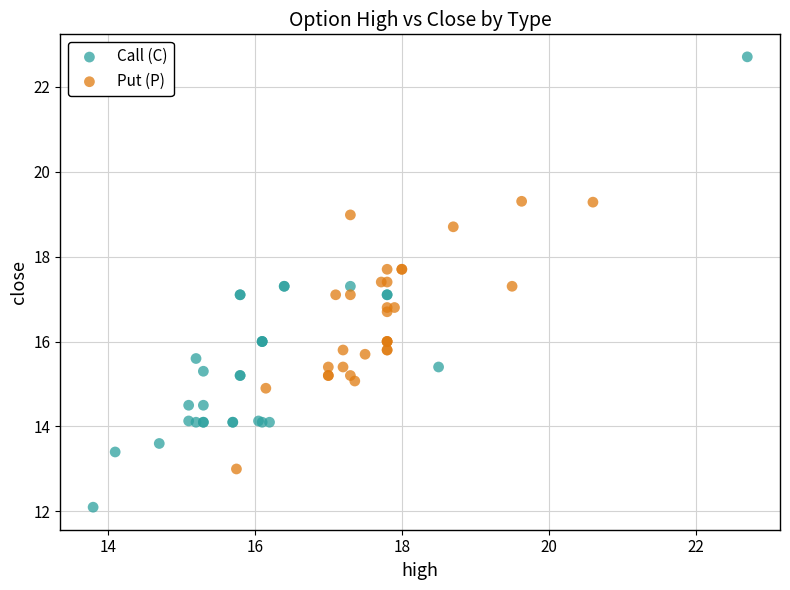

Which series has the widest spread of Y values?

Call (C)